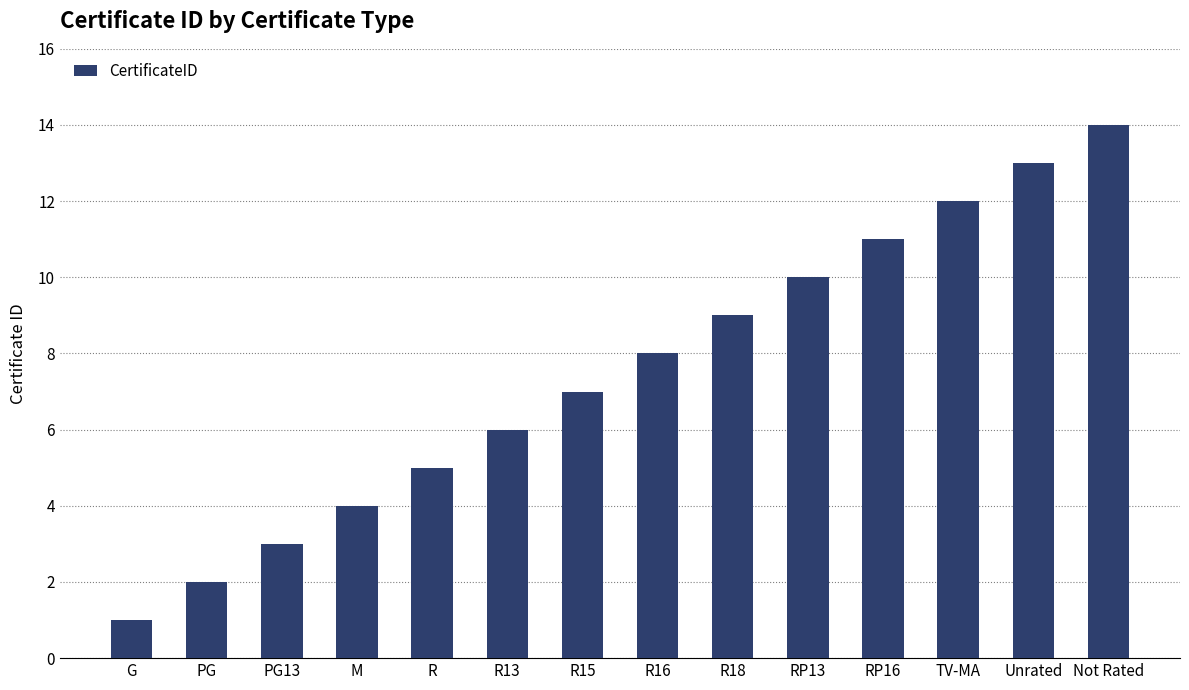

What is the change in value from G to RP13?

+9